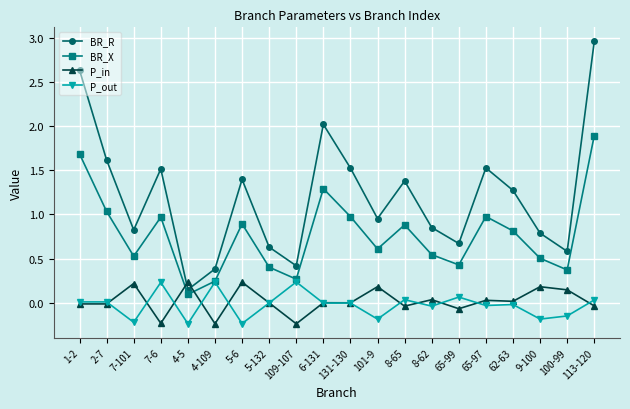

What is the label of the 7th point from the right?

8-62